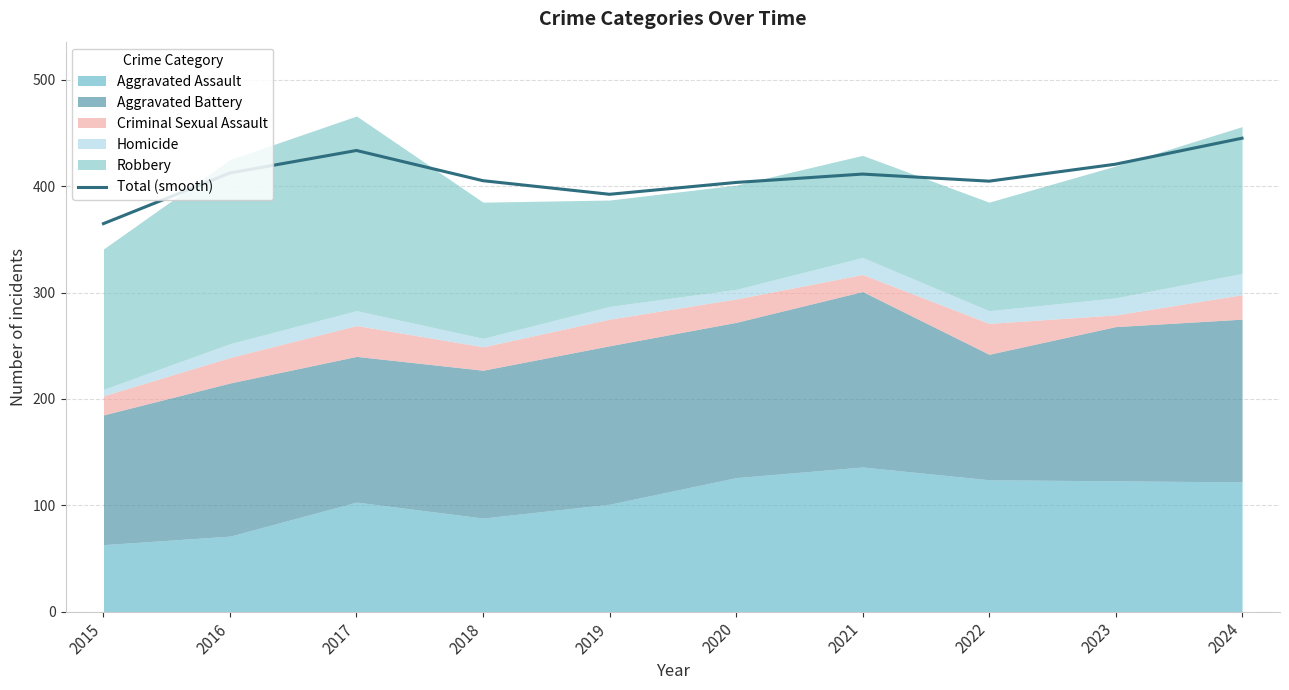

What is the sum of the values at 2017 and 2020?

837.1